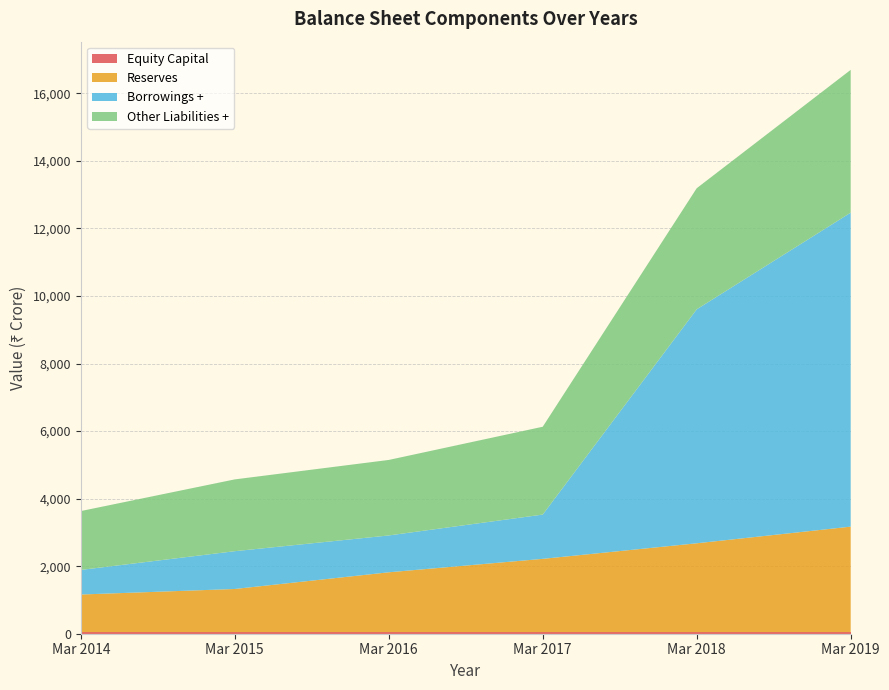

At which category is the sum across all series the highest?

Mar 2019